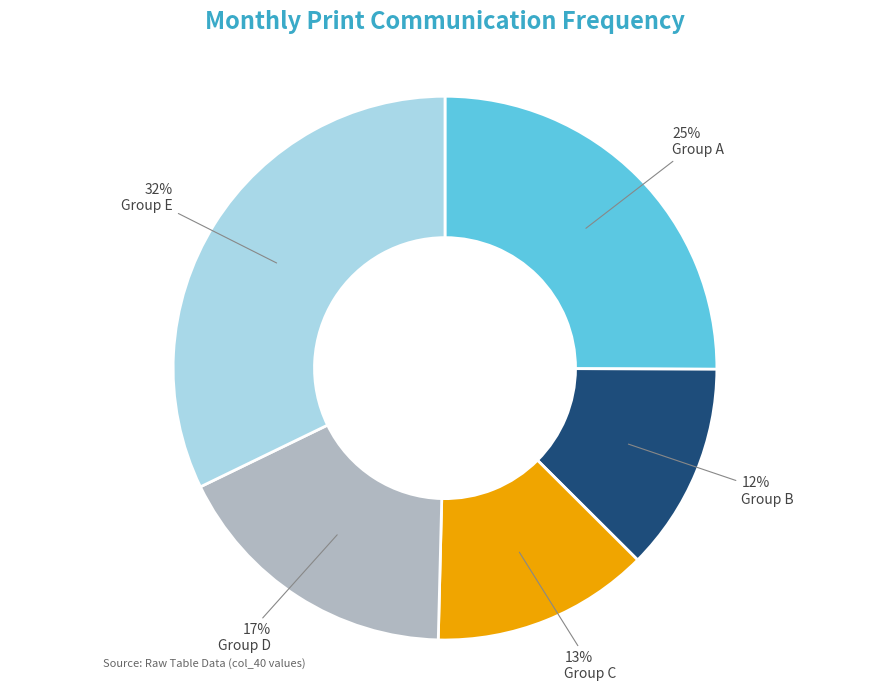

Is there a majority slice in this chart?

No